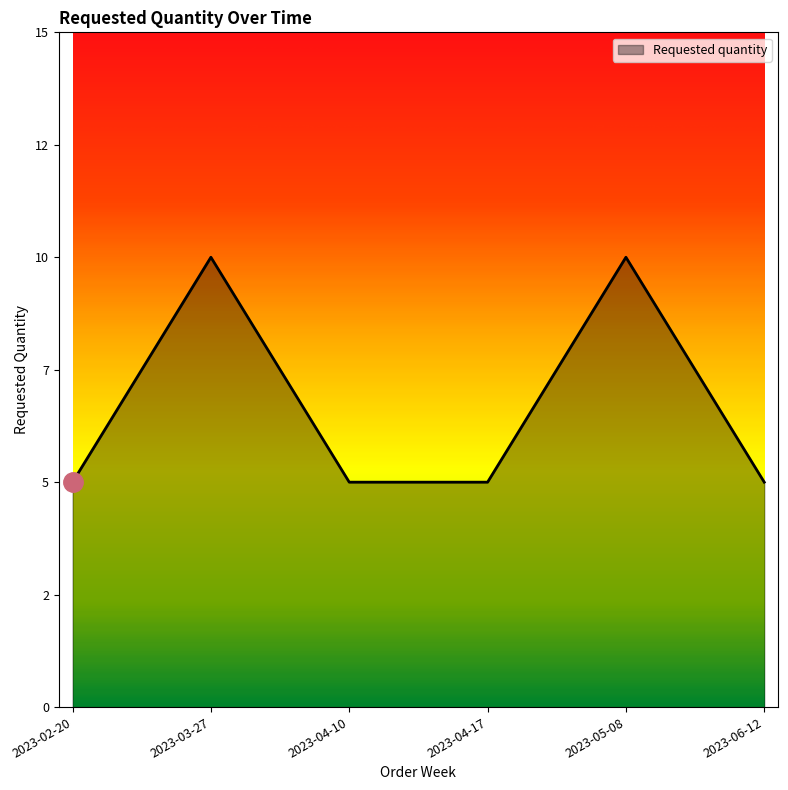

Does the chart display data point markers on the line(s)?

No